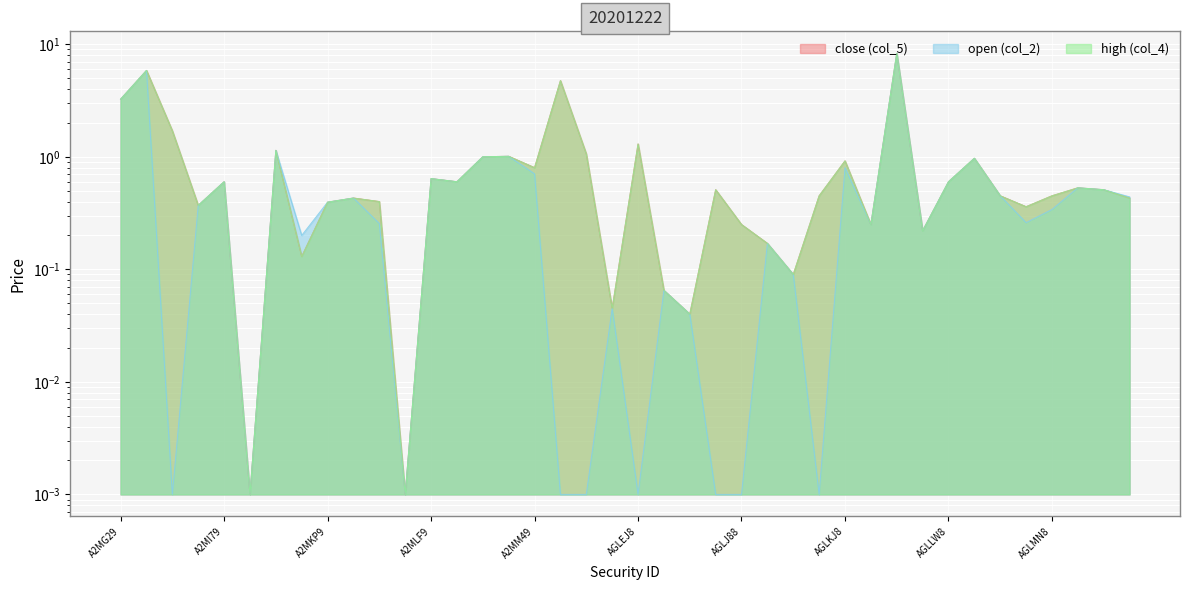

What is the total value across all series at A2MKM9?

0.5